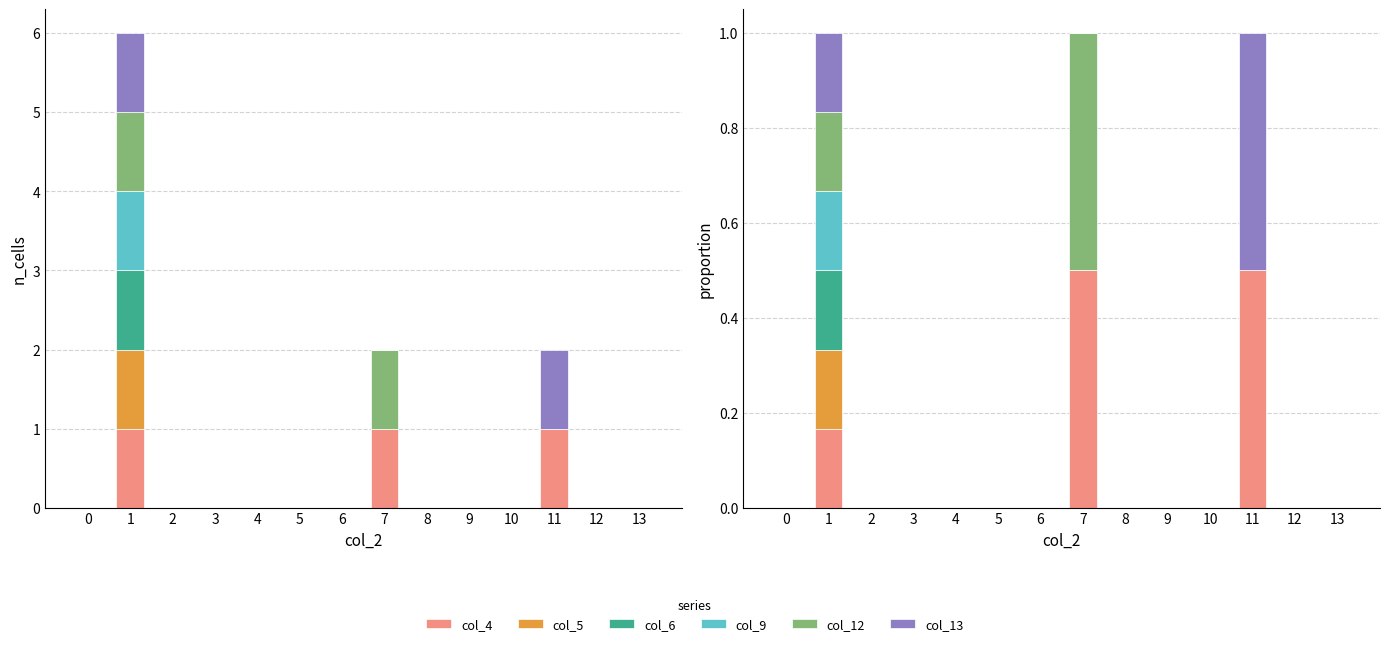

Between 13 and 5, which is larger?

13